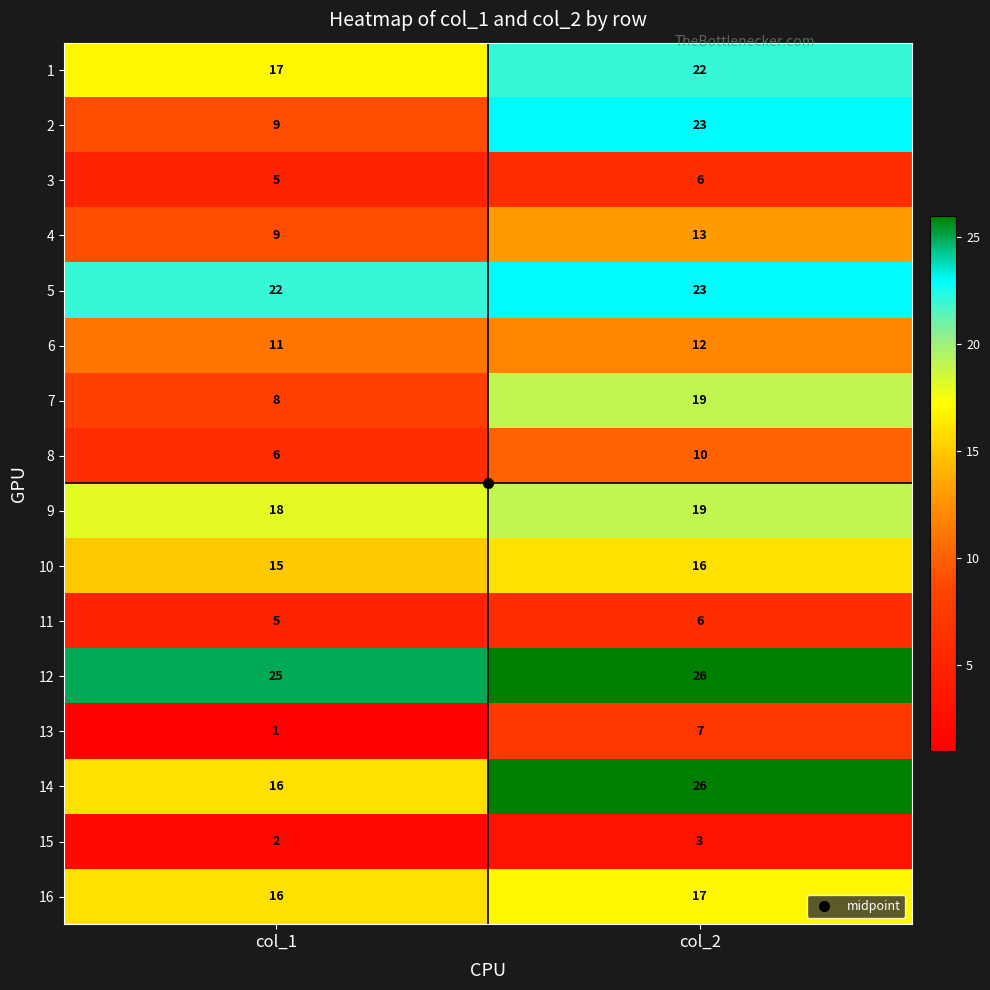

Is it true that 14 equals 10 at col_1?

False